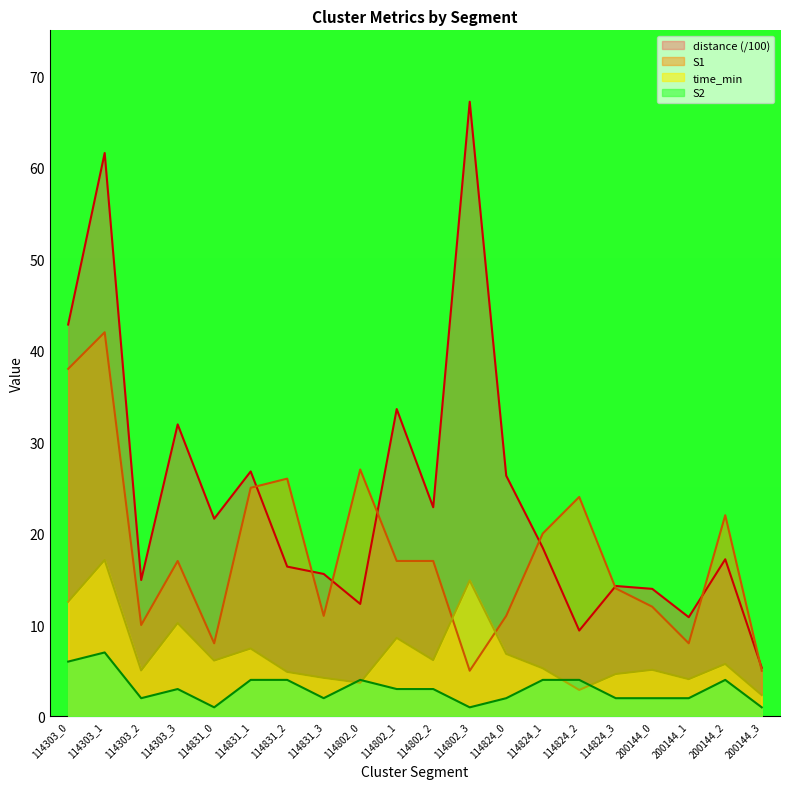

Reading right to left, extract all data points from this chart.

S1: 200144_3=5.0	200144_2=22.0	200144_1=8.0	200144_0=12.0	114824_3=14.0	114824_2=24.0	114824_1=20.0	114824_0=11.0	114802_3=5.0	114802_2=17.0	114802_1=17.0	114802_0=27.0	114831_3=11.0	114831_2=26.0	114831_1=25.0	114831_0=8.0	114303_3=17.0	114303_2=10.0	114303_1=42.0	114303_0=38.0
S2: 200144_3=1.0	200144_2=4.0	200144_1=2.0	200144_0=2.0	114824_3=2.0	114824_2=4.0	114824_1=4.0	114824_0=2.0	114802_3=1.0	114802_2=3.0	114802_1=3.0	114802_0=4.0	114831_3=2.0	114831_2=4.0	114831_1=4.0	114831_0=1.0	114303_3=3.0	114303_2=2.0	114303_1=7.0	114303_0=6.0
time_min: 200144_3=2.3	200144_2=5.7	200144_1=4.1	200144_0=5.1	114824_3=4.6	114824_2=2.9	114824_1=5.3	114824_0=6.8	114802_3=14.9	114802_2=6.2	114802_1=8.6	114802_0=3.7	114831_3=4.2	114831_2=4.9	114831_1=7.4	114831_0=6.1	114303_3=10.2	114303_2=5.0	114303_1=17.1	114303_0=12.5
distance: 200144_3=5.3	200144_2=17.2	200144_1=10.9	200144_0=14.0	114824_3=14.3	114824_2=9.4	114824_1=18.4	114824_0=26.3	114802_3=67.2	114802_2=22.9	114802_1=33.6	114802_0=12.3	114831_3=15.6	114831_2=16.4	114831_1=26.8	114831_0=21.6	114303_3=31.9	114303_2=14.9	114303_1=61.6	114303_0=42.8